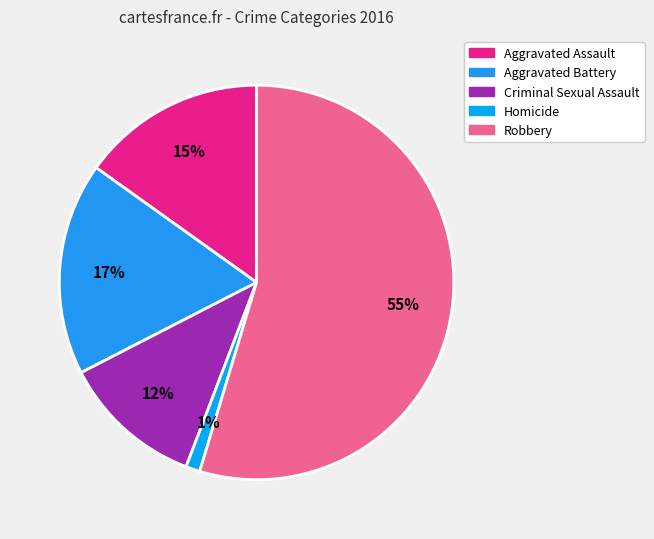

Does Robbery account for over 50% of the chart?

Yes